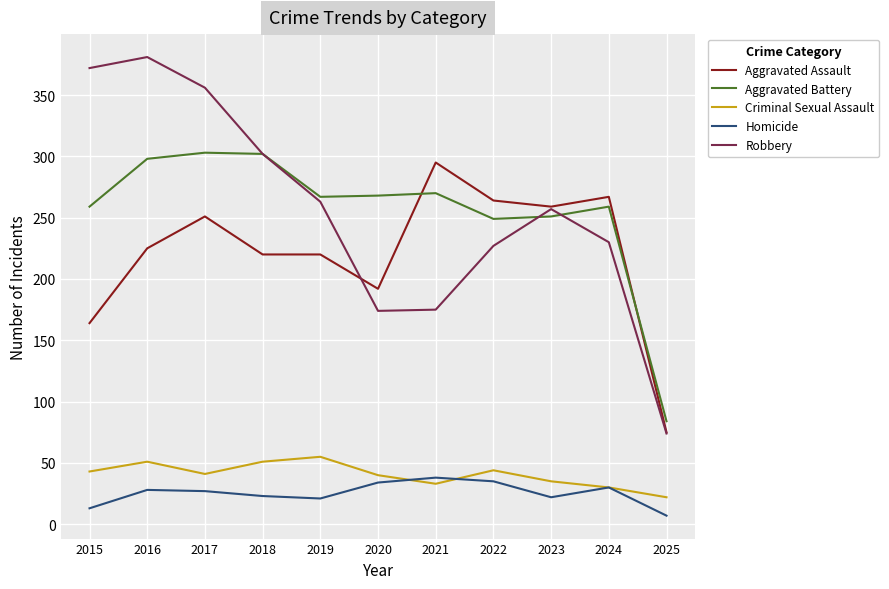

Which category has the highest value across all series?

2016